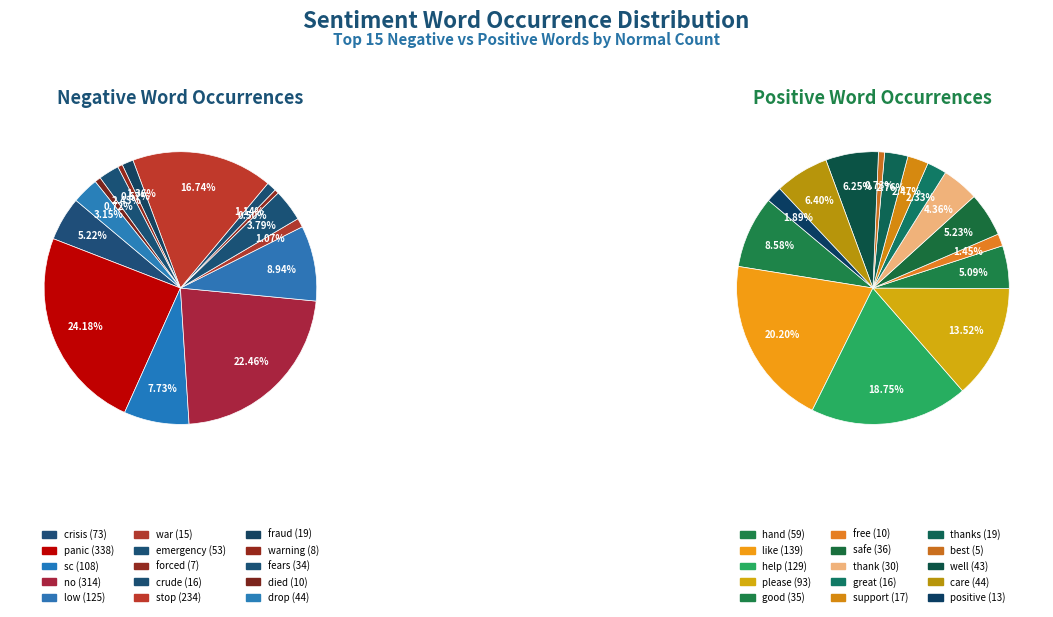

The fraud slice represents 1% of the pie. True or false?

True